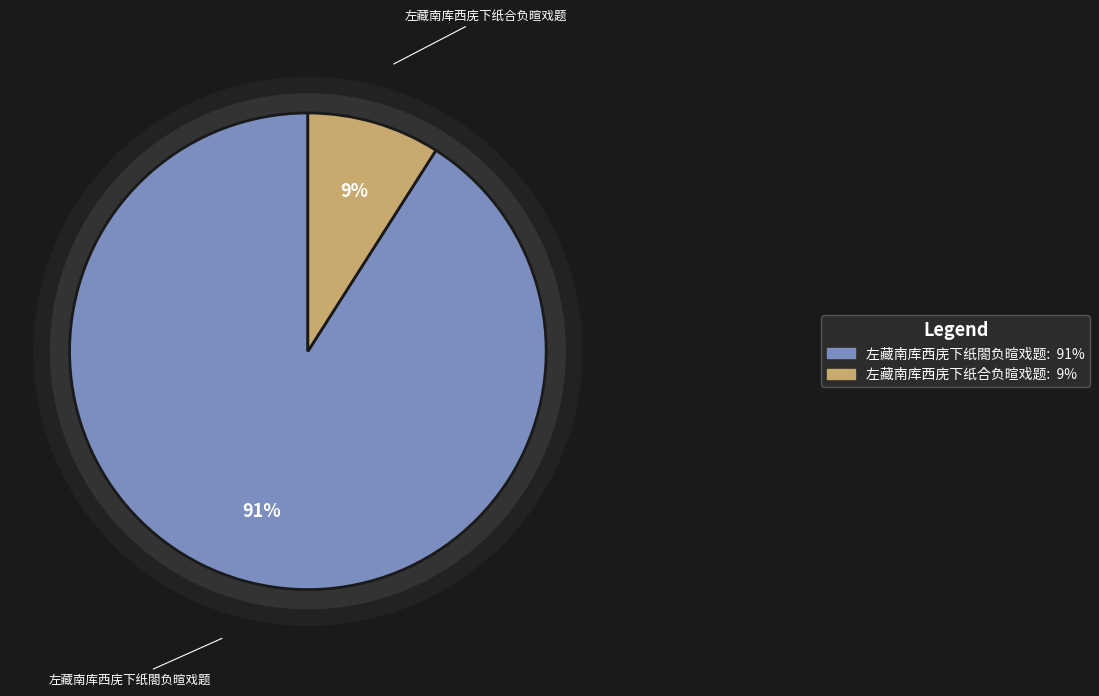

How many slices are in this pie chart?

2